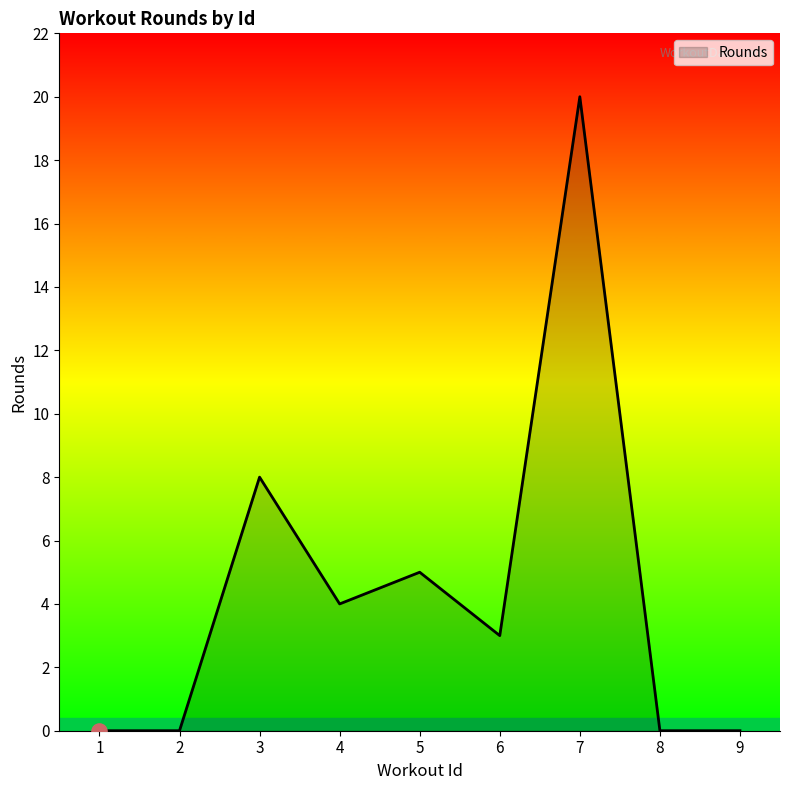

Which has a higher value, 5 or 4?

5